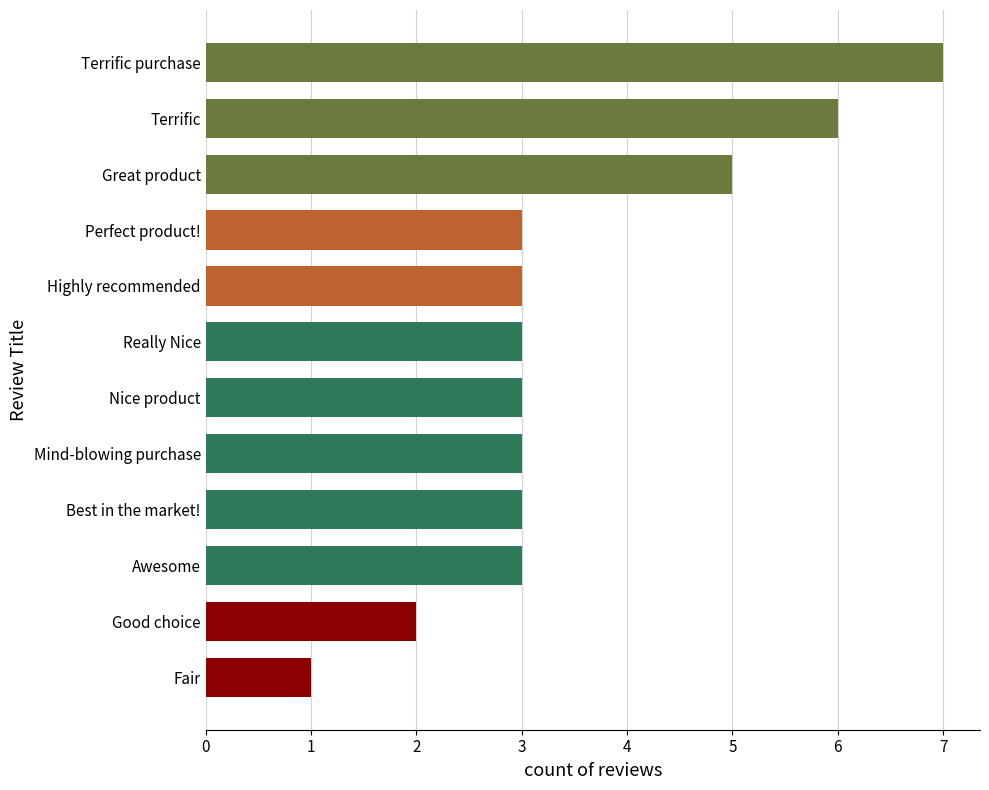

Reading top to bottom, list all the values displayed in this chart.

7	6	5	3	3	3	3	3	3	3	2	1